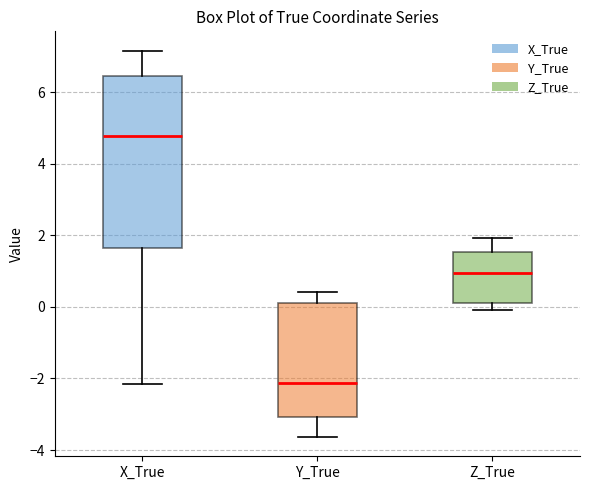

Which box has the highest median line?

X_True